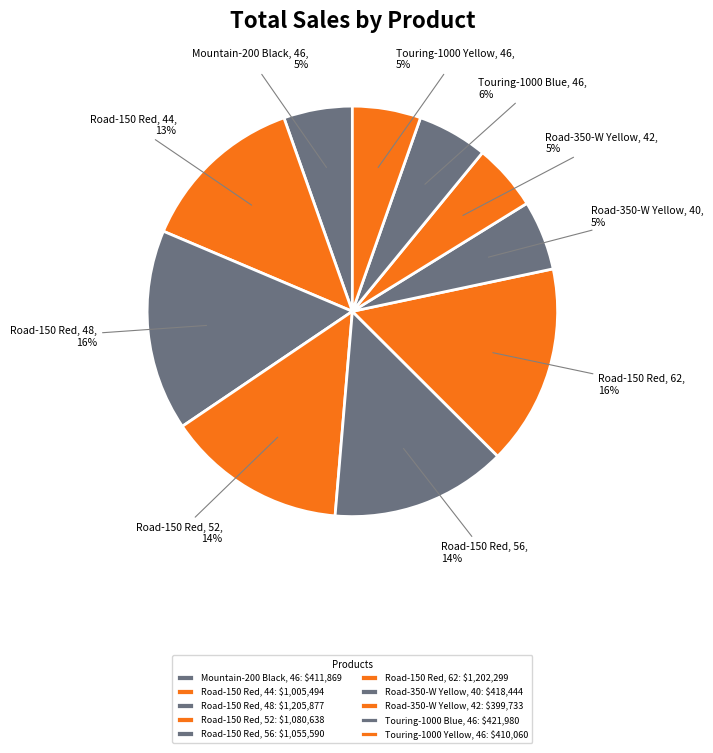

Count the number of slices in the pie.

10